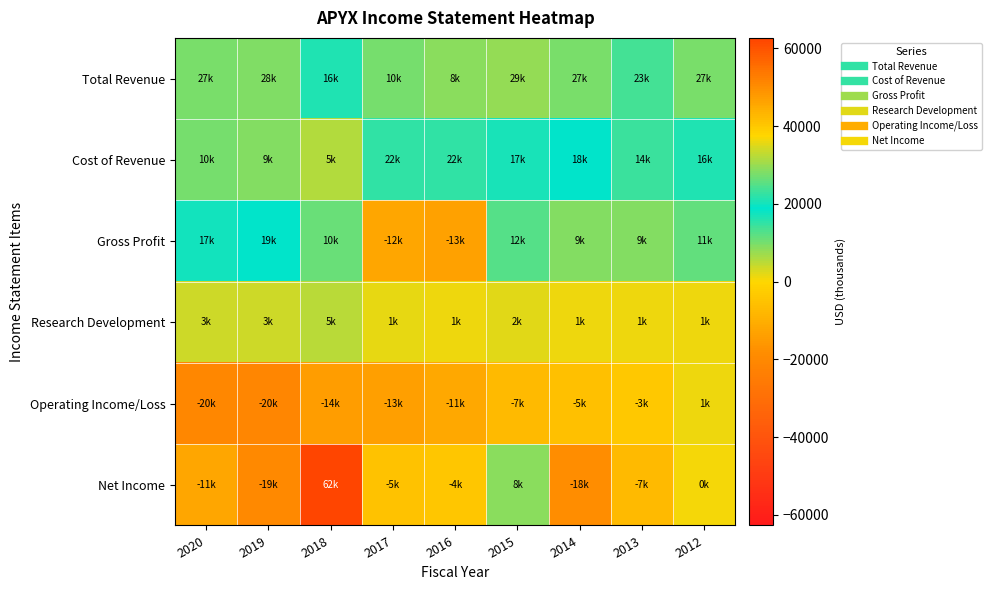

Which label corresponds to the smallest value in the chart?

2019